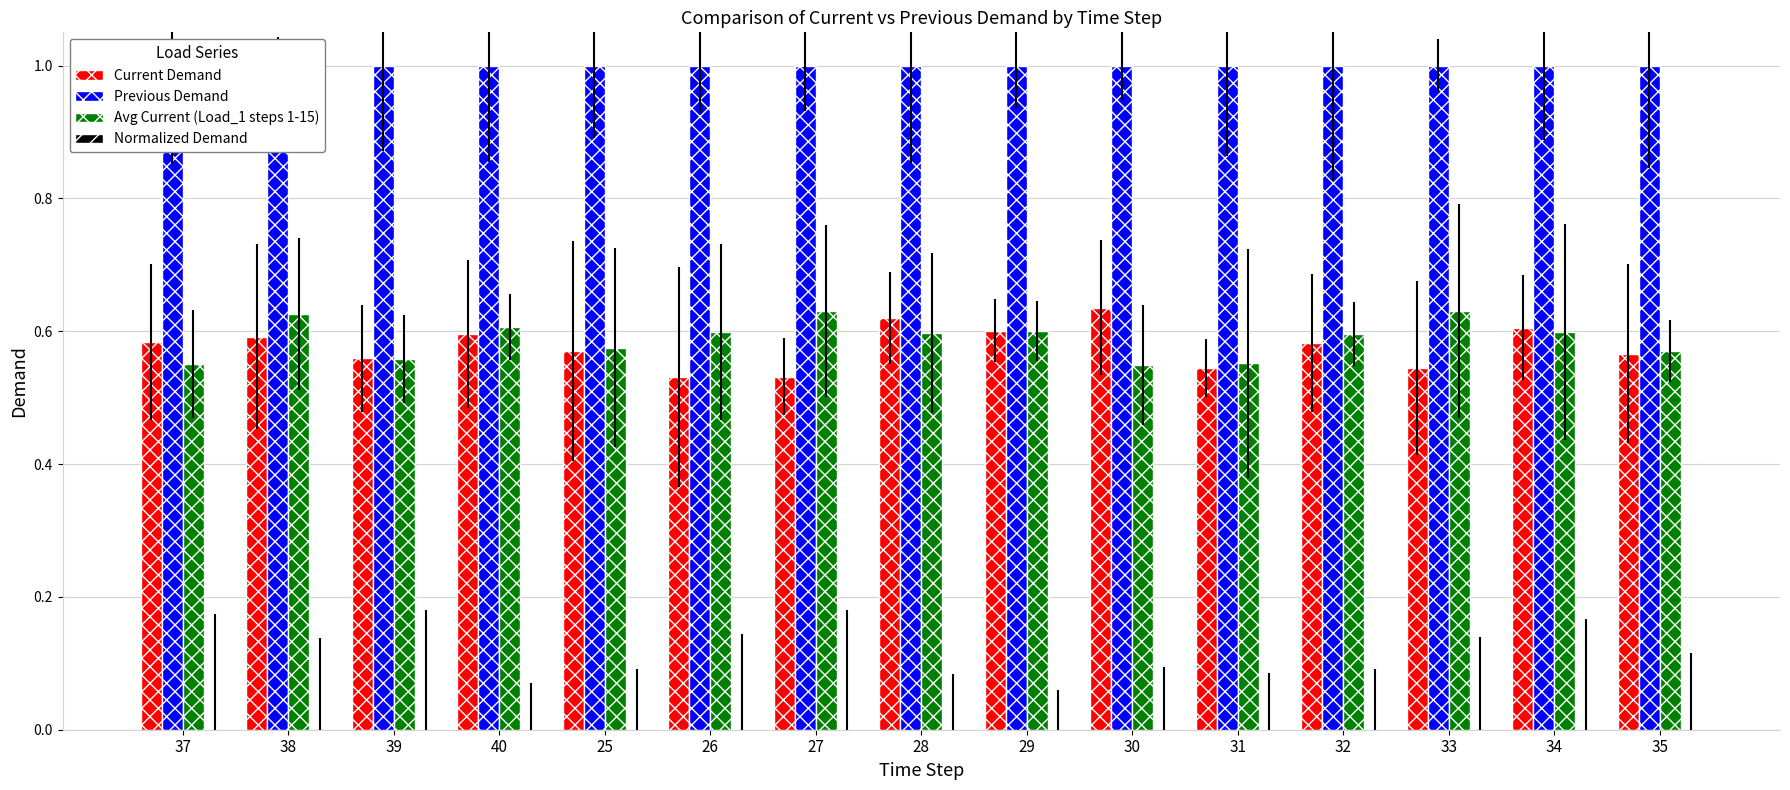

How many groups of bars are there?

15